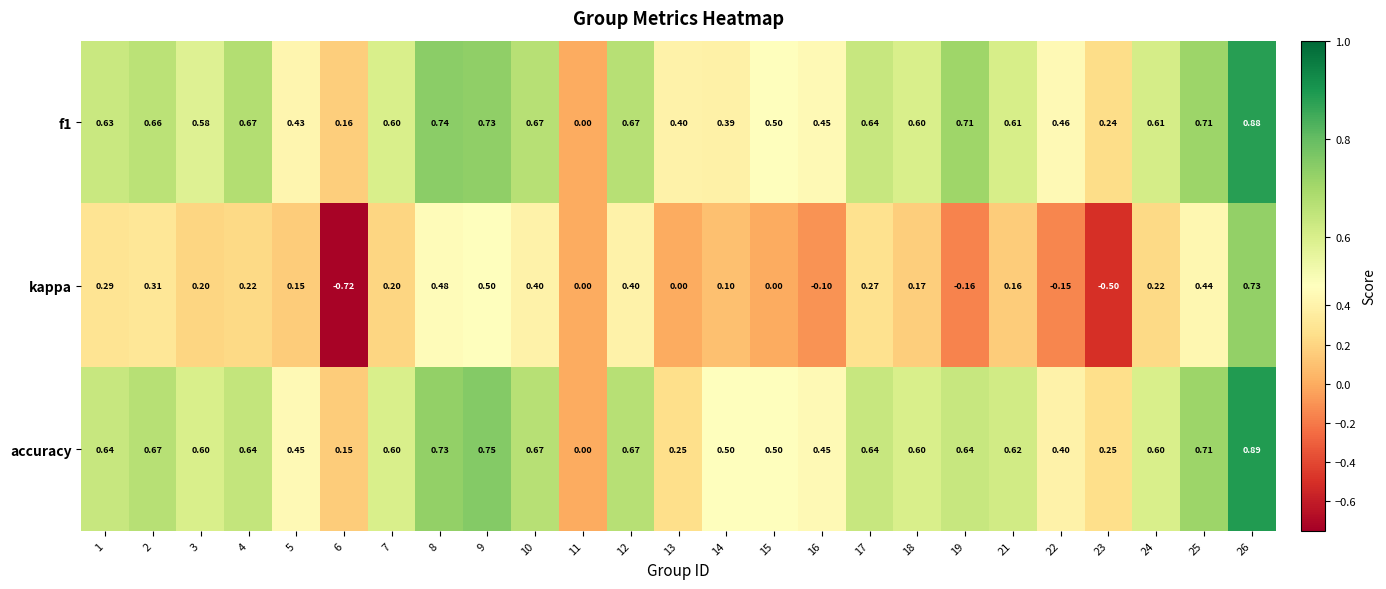

Is the value of f1 at 17 greater than the value of kappa at 2?

Yes